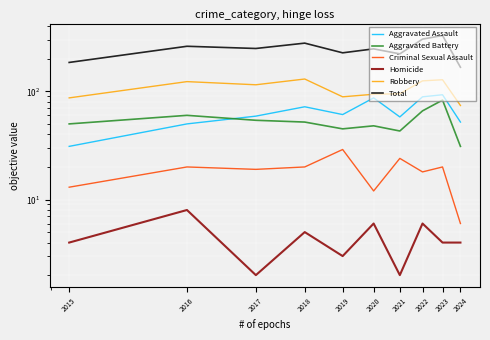

Between 2019 and 2023, which series saw the biggest shift?

Total